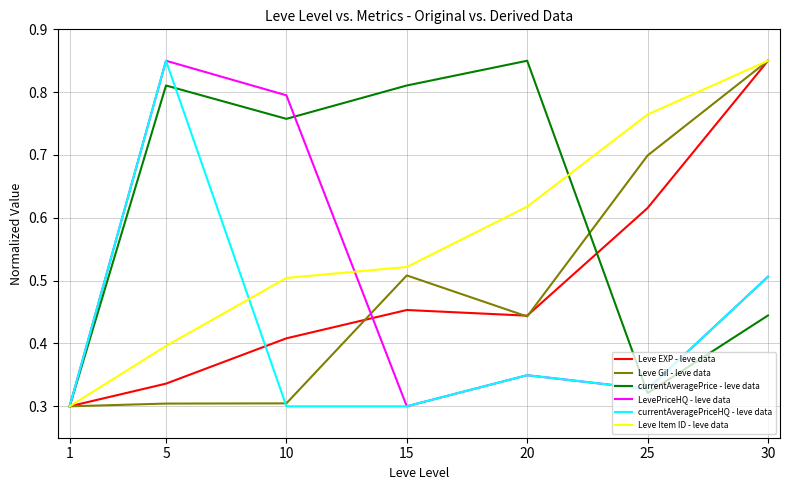

List the labels in order of Leve Item ID - leve data value, smallest first.

1, 5, 10, 15, 20, 25, 30